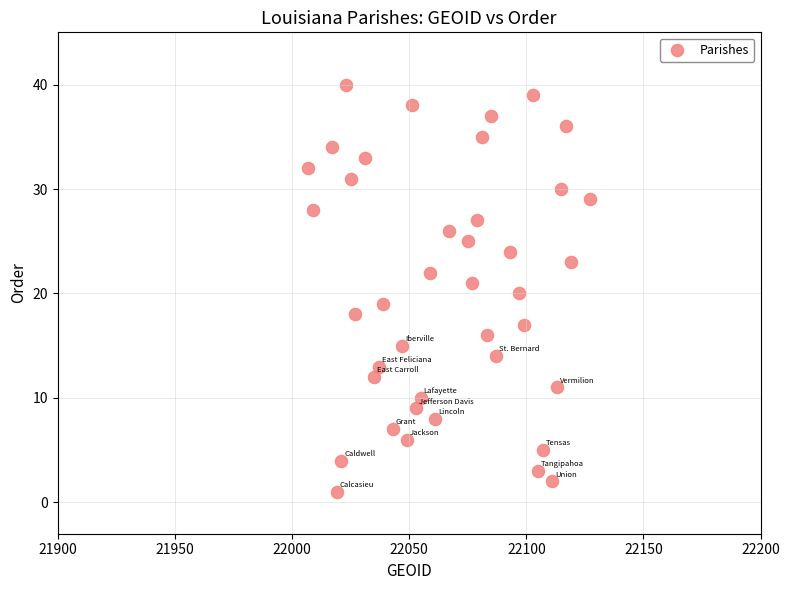

What is the range of Y values (max minus min)?

39